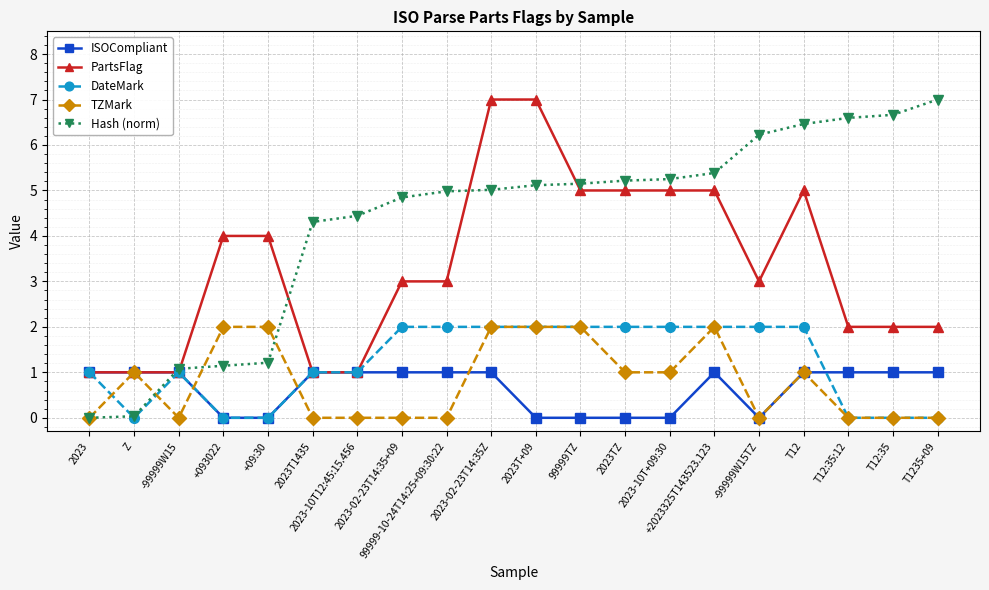

What is the label of the 9th point from the left?

99999-10-24T14:25+09:30:22